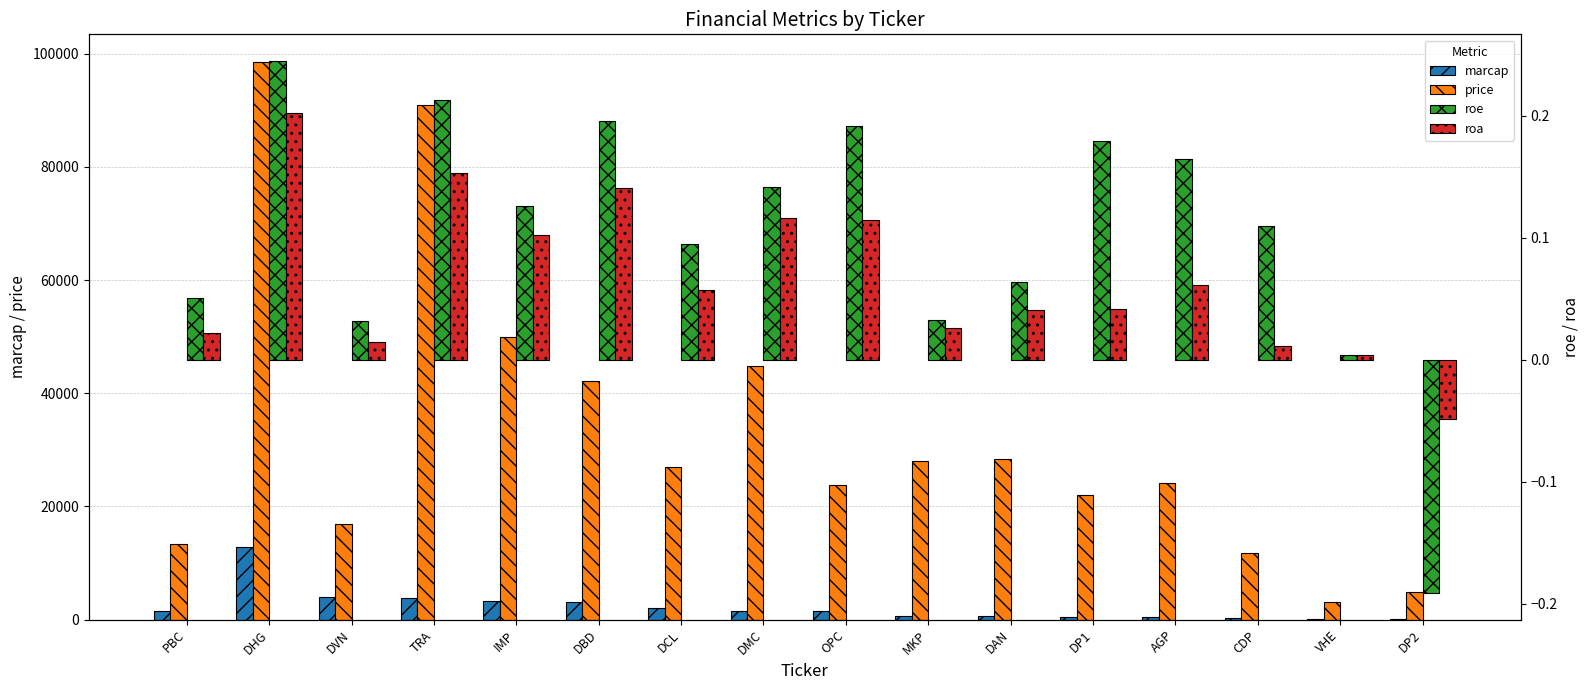

At which label does marcap first exceed 1524?

DHG